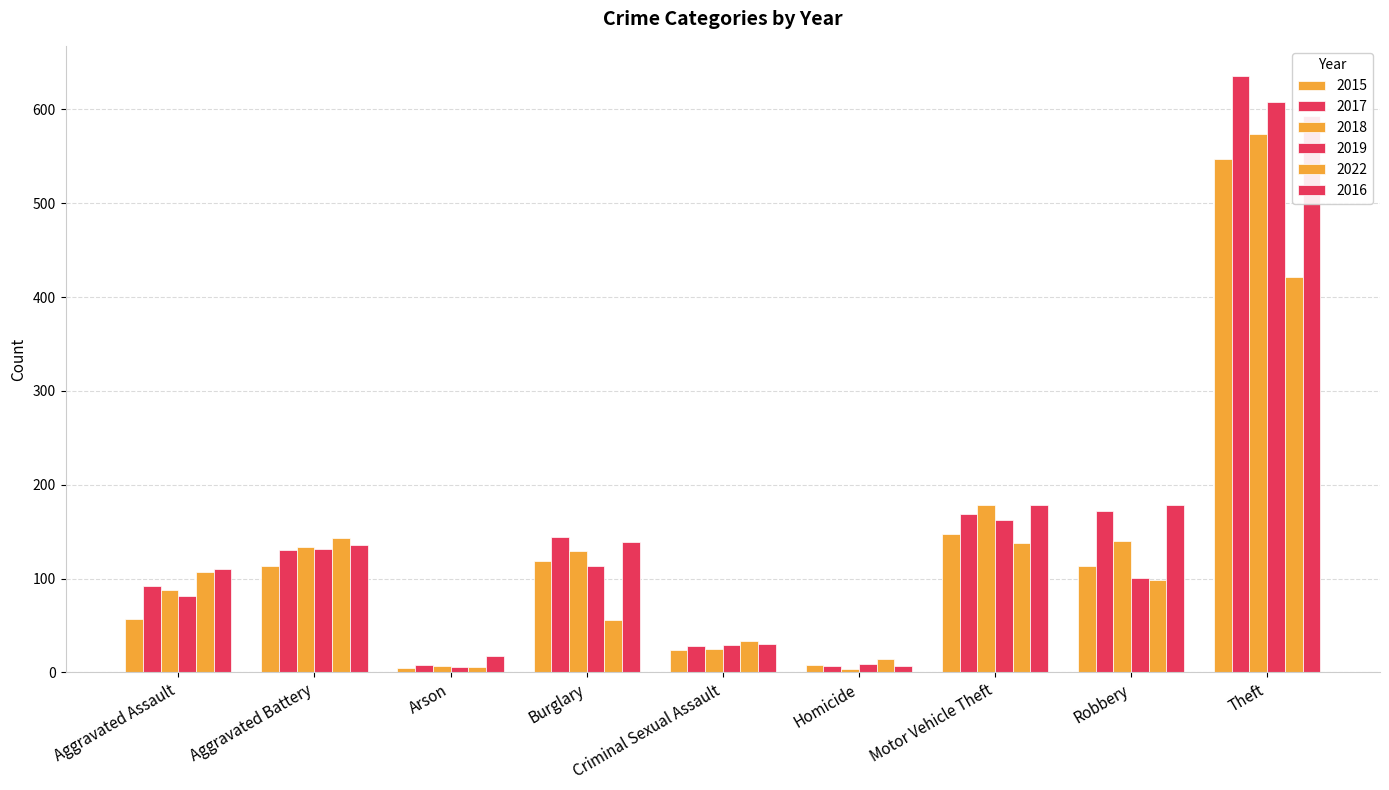

At which category is the sum across all series the highest?

Theft